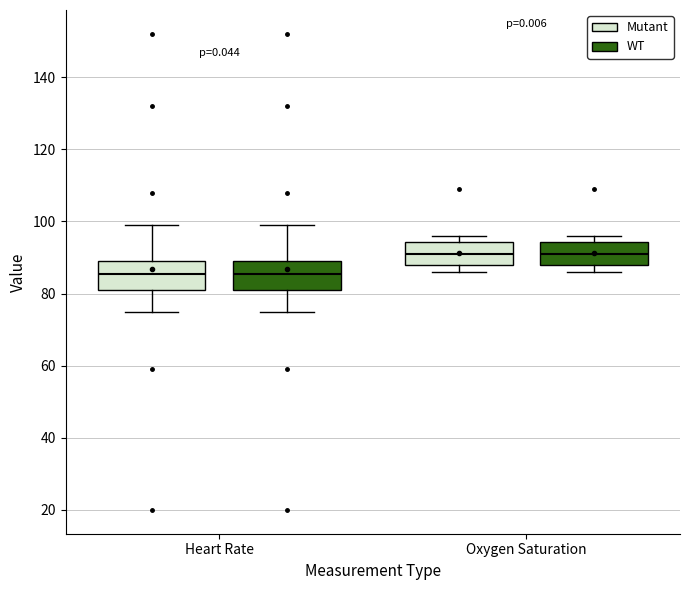

Reading left to right, transcribe this box plot: for each box, give where its median line is, the range the box spans, and where its two whiskers end, as read against the y-axis. The values are not printed on the chart, so give them approximately, as read against the axis.

Heart Rate (Mutant): median 86, box 82 to 90, whiskers 76 to 100
Heart Rate (WT): median 86, box 82 to 90, whiskers 76 to 100
Oxygen Saturation (Mutant): median 92, box 88 to 94, whiskers 86 to 96
Oxygen Saturation (WT): median 92, box 88 to 94, whiskers 86 to 96